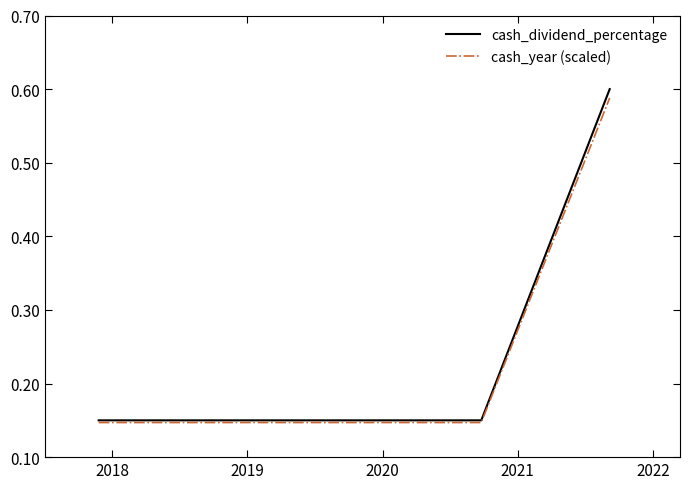

Which series has the widest spread of values?

cash_dividend_percentage